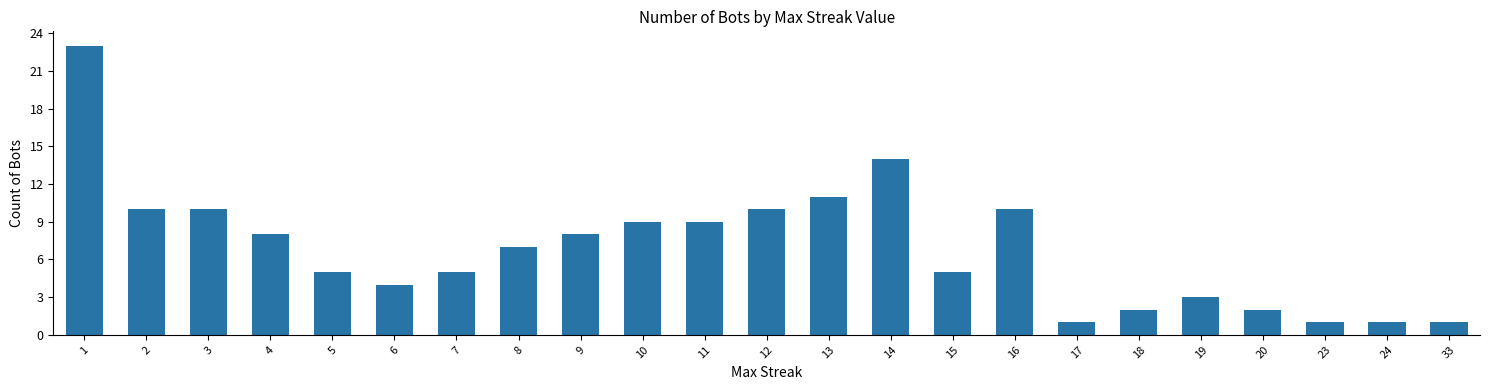

What is the change in value from 1 to 7?

-18